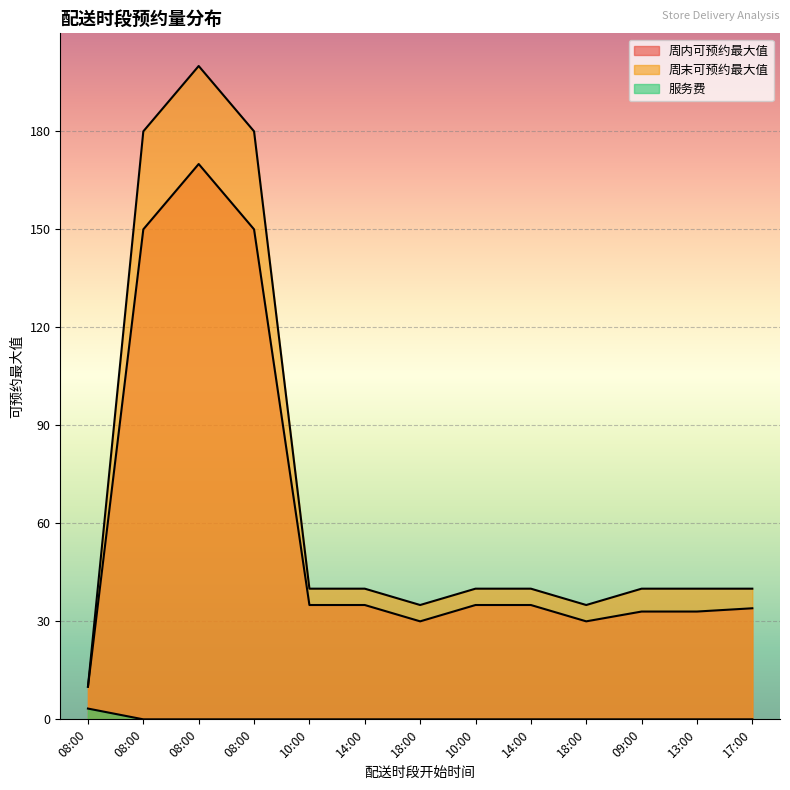

What is the average value of the 周末可预约最大值 series?

70.8